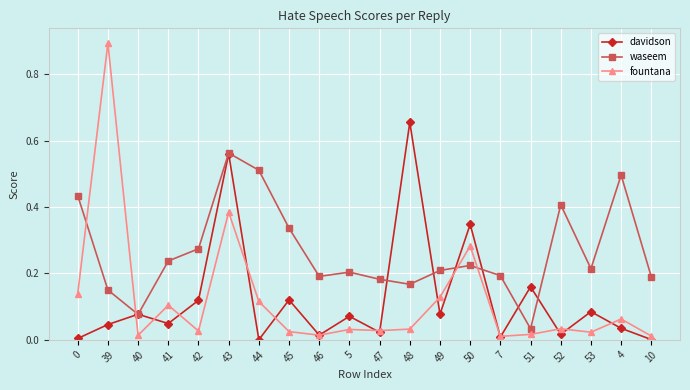

Is it true that fountana equals 0.0 at 48?

True